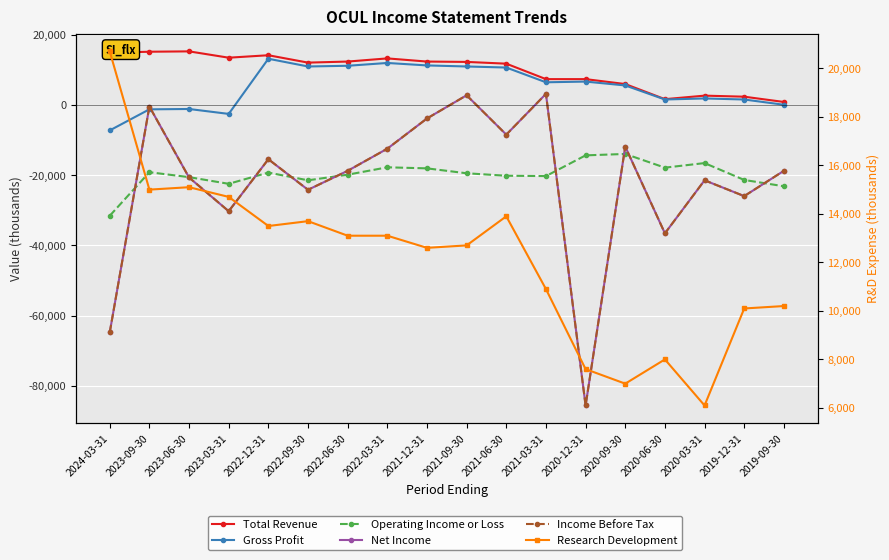

Which series has the largest total across all categories?

Research Development